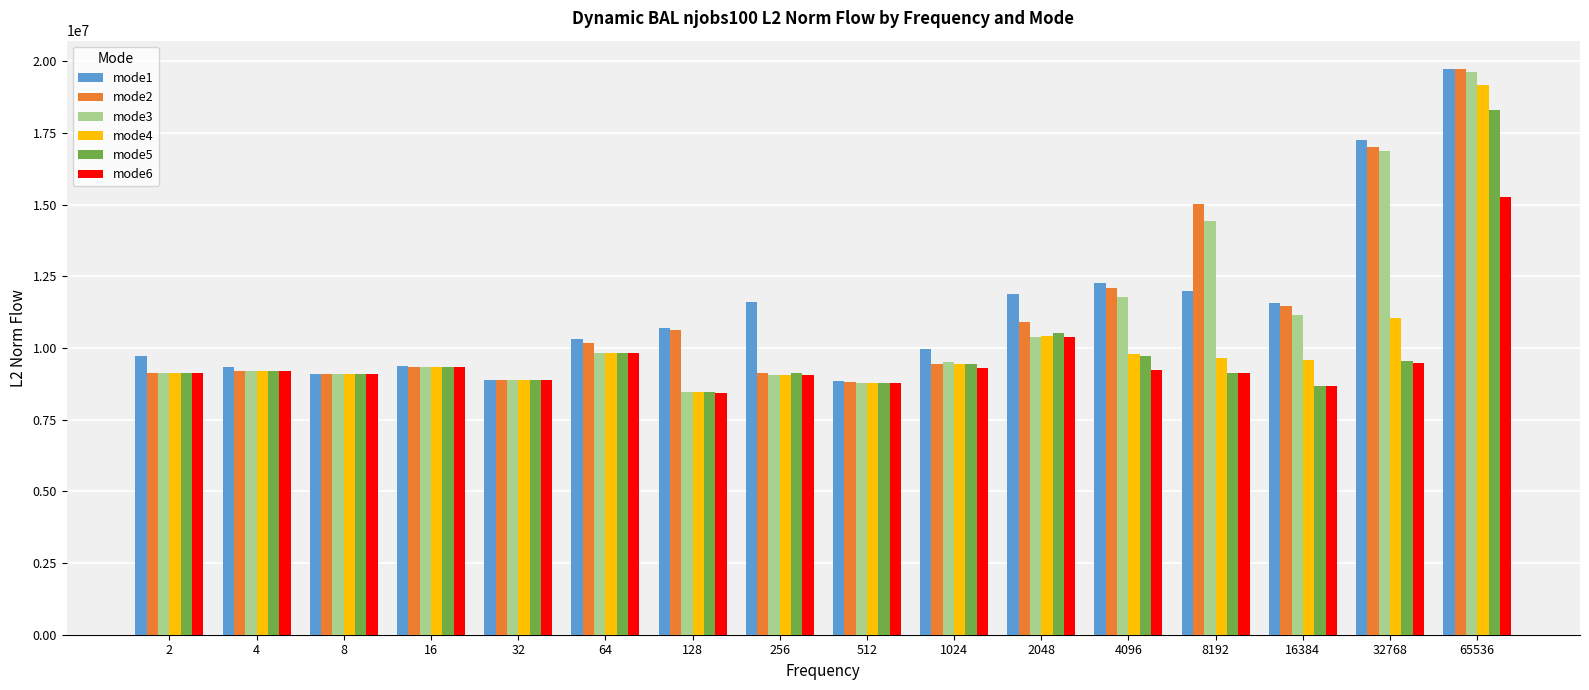

True or false: mode6 has a value of 8786122.9 at 512.

True